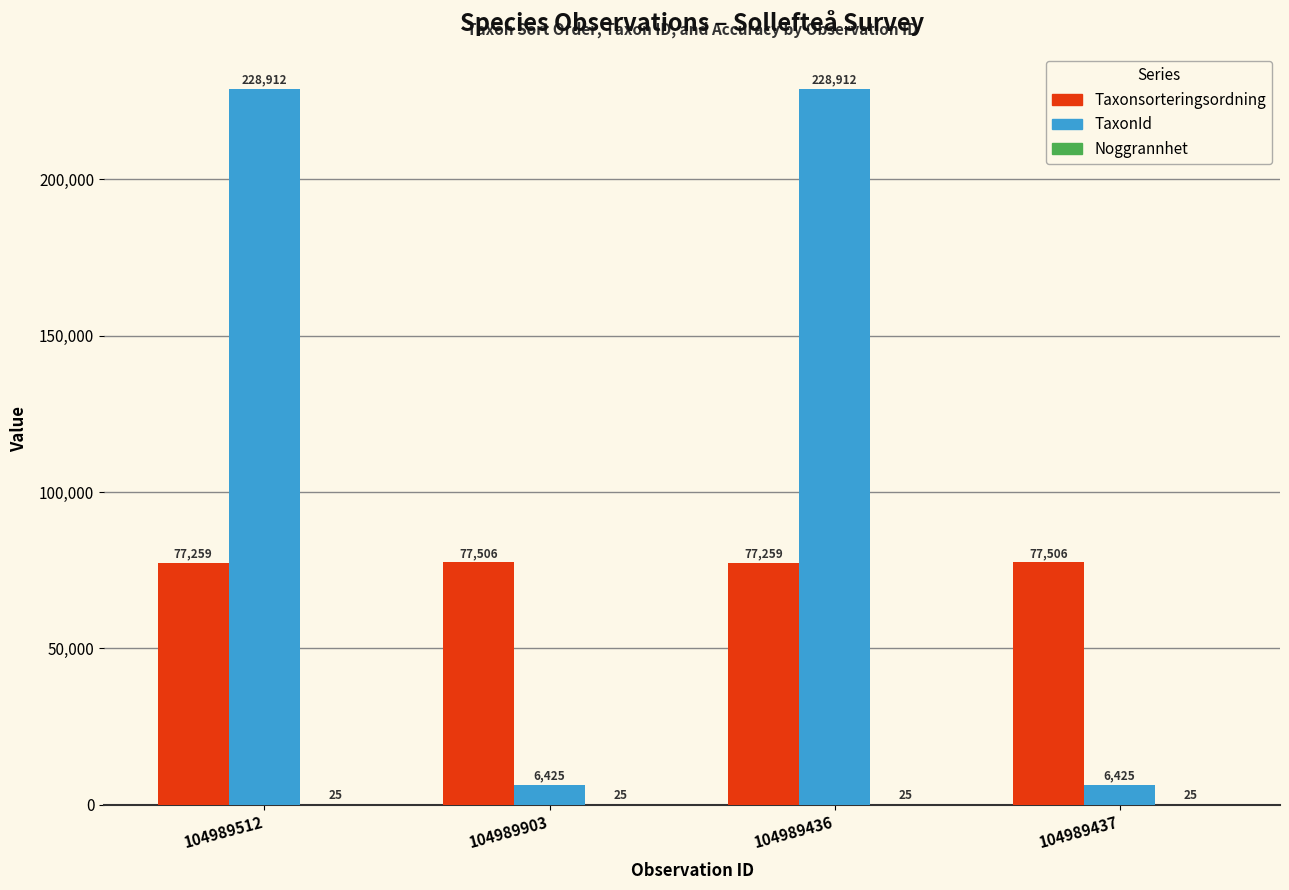

What is the highest value of the TaxonId series?

228912